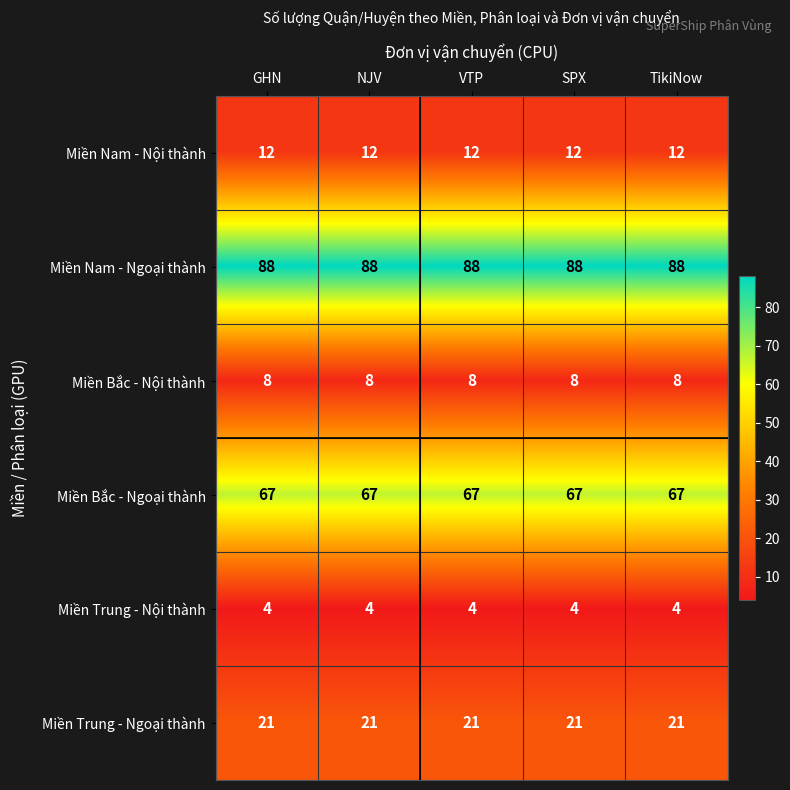

What is the sum of the Miền Trung - Nội thành values at NJV and TikiNow?

8